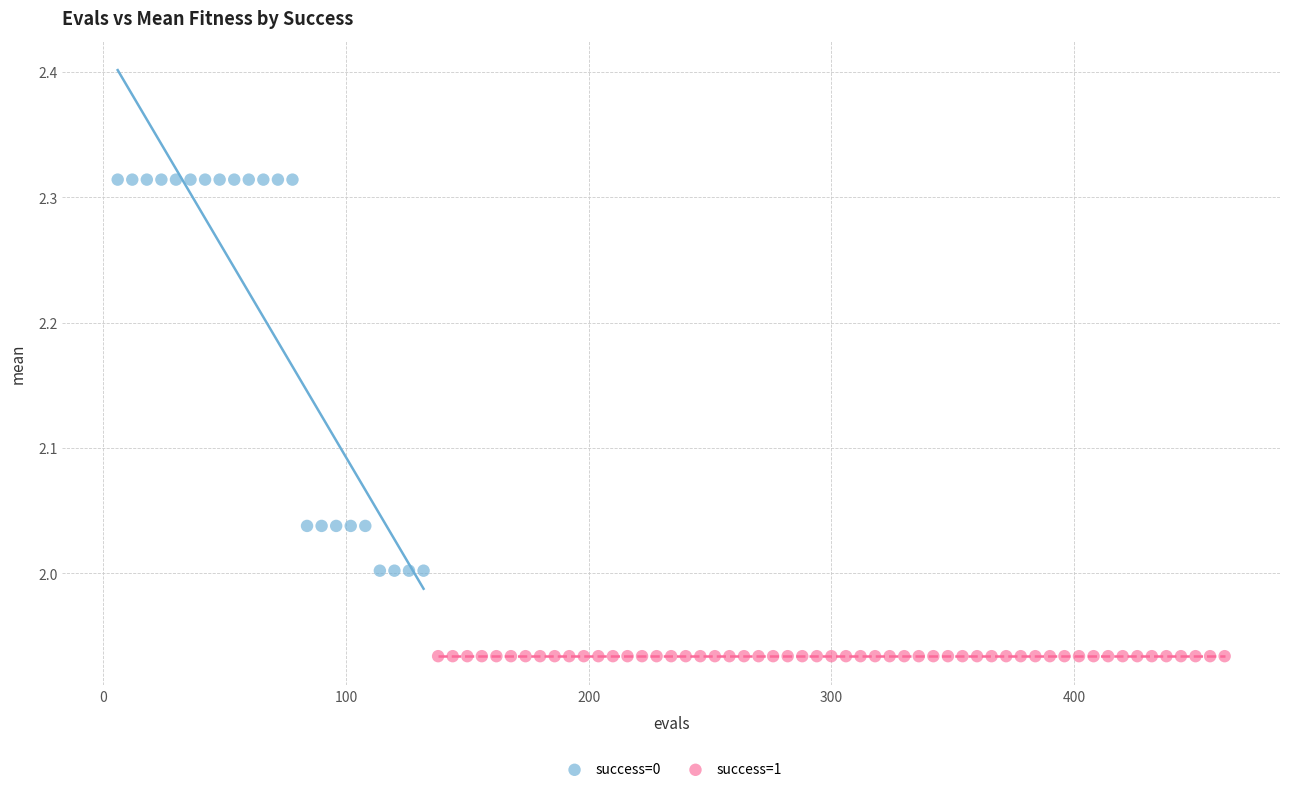

Which series reaches the maximum Y coordinate?

success=0